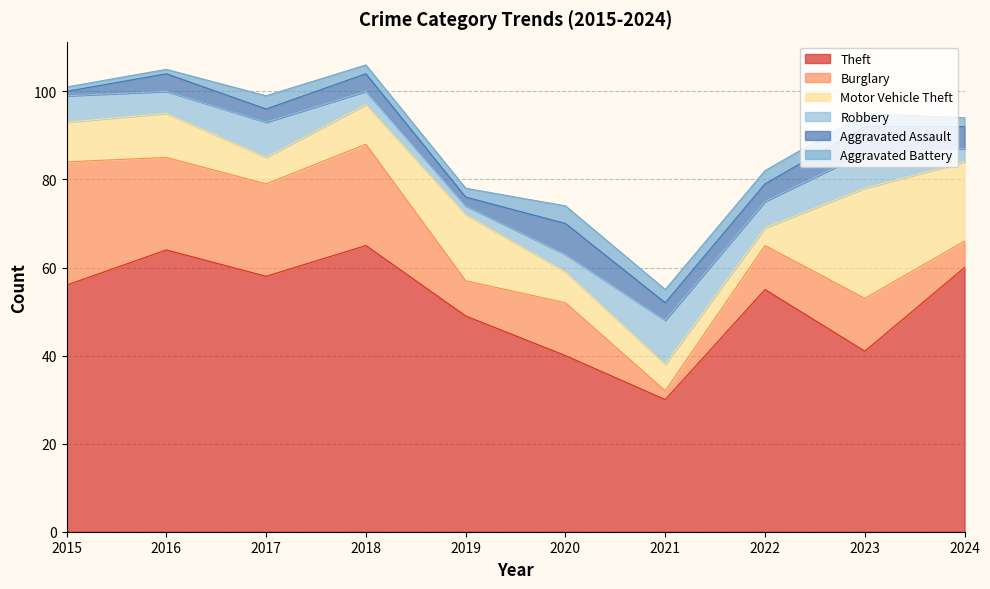

Between 2020 and 2021, which is larger?

2020